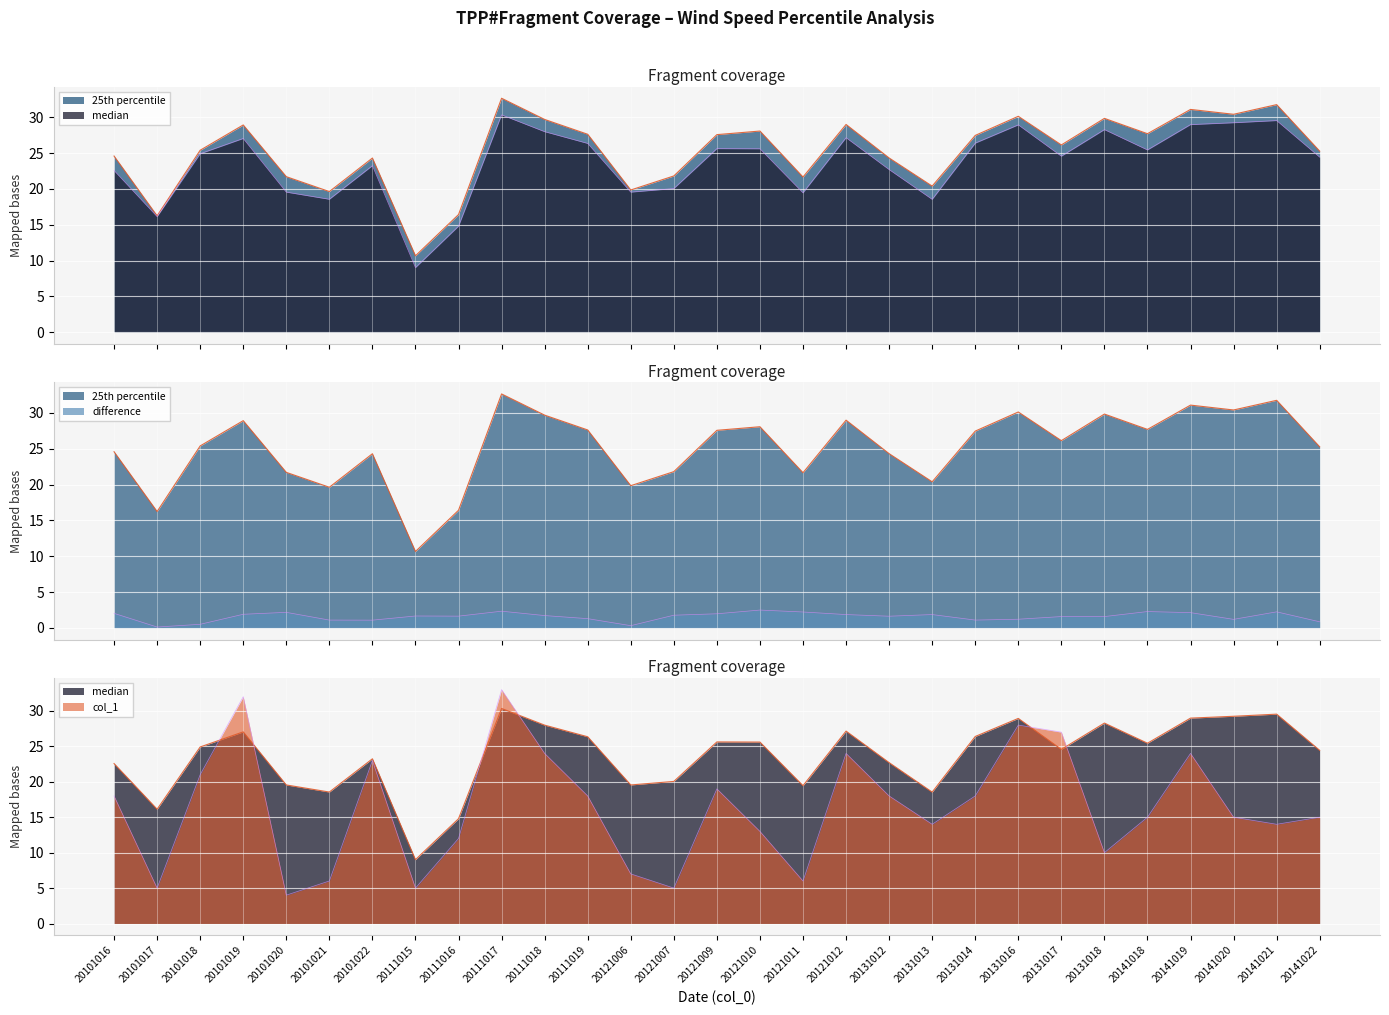

At which category does col_1 reach its first local peak?

20101019